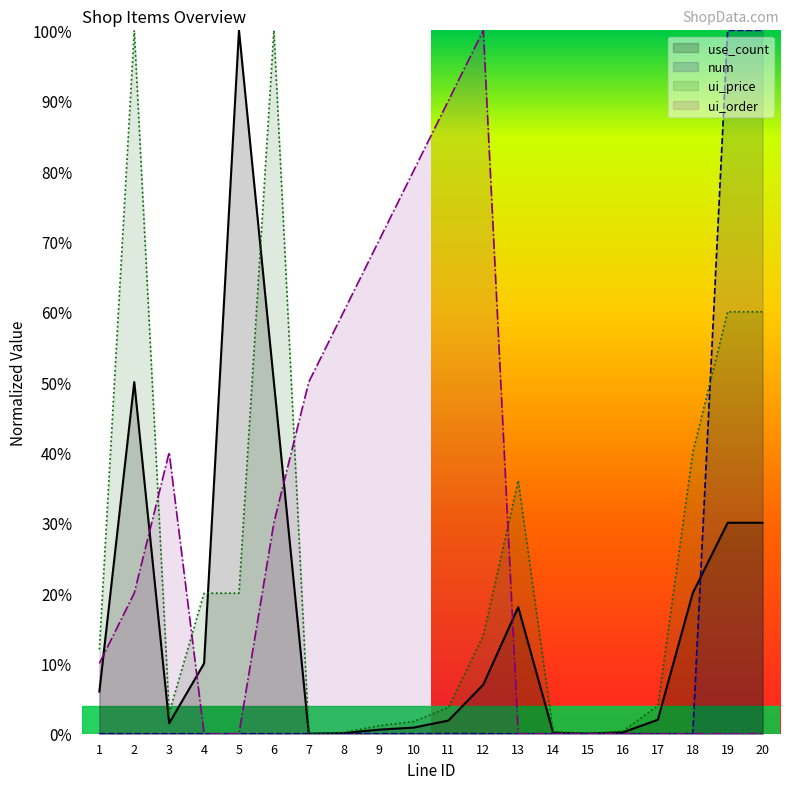

How many series are shown in this chart?

4